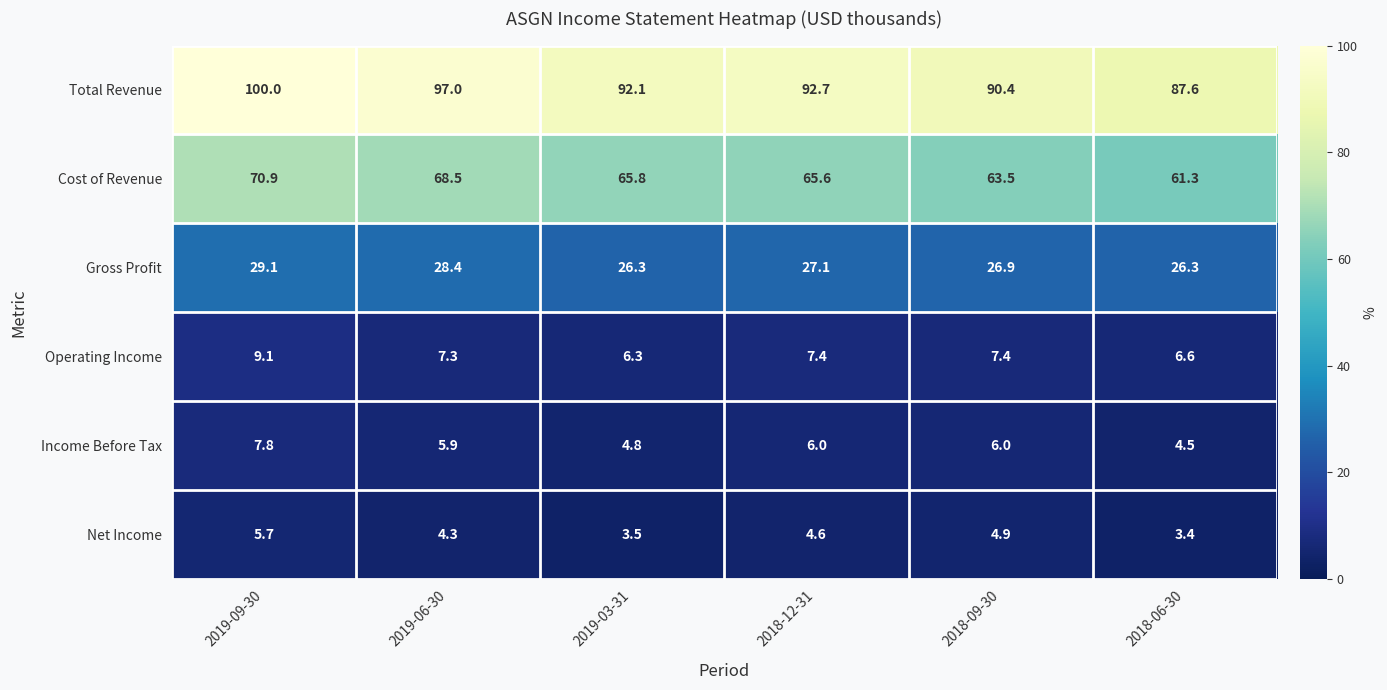

What is the difference between the highest and lowest values at 2019-06-30?

92.7